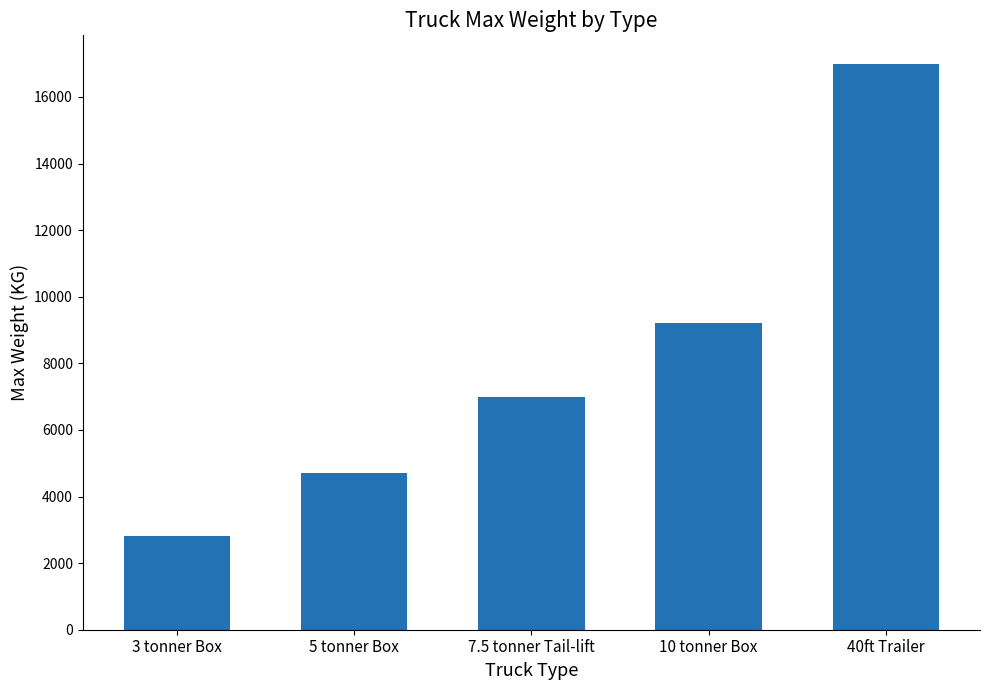

At which category does the chart reach its peak across all series?

40ft Trailer